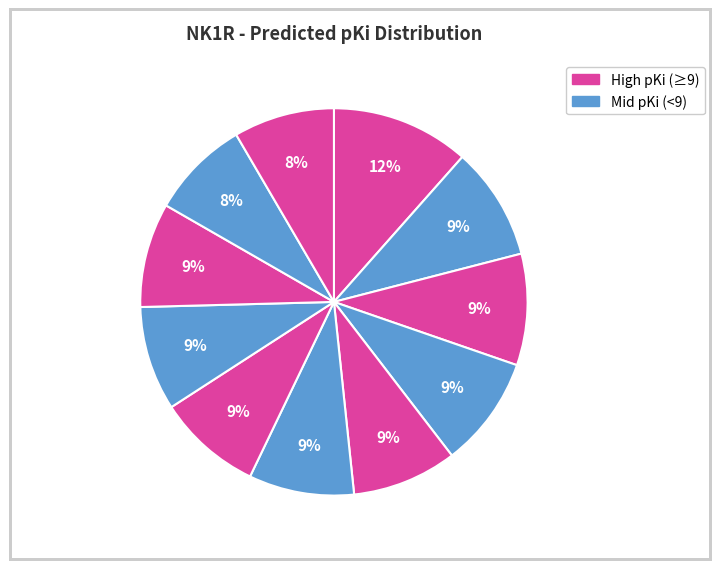

Is there a majority slice in this chart?

No